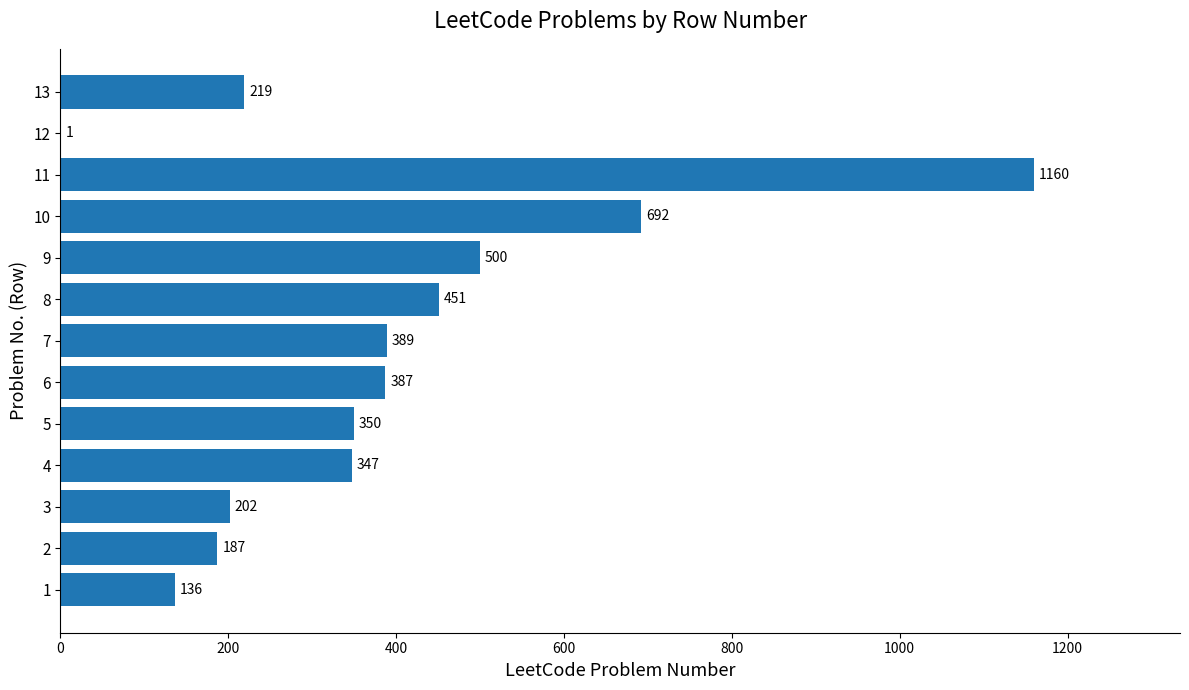

What is the ratio of the value at 5 to the value at 11?

0.3